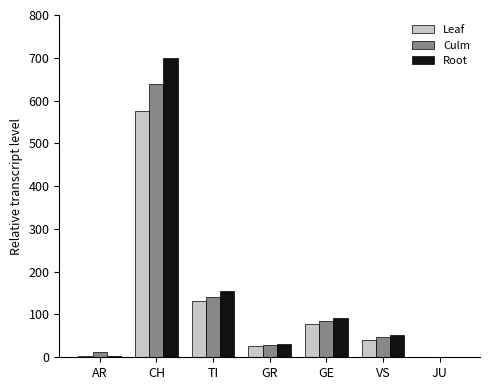

Where is Leaf nearest to the value 287?

TI